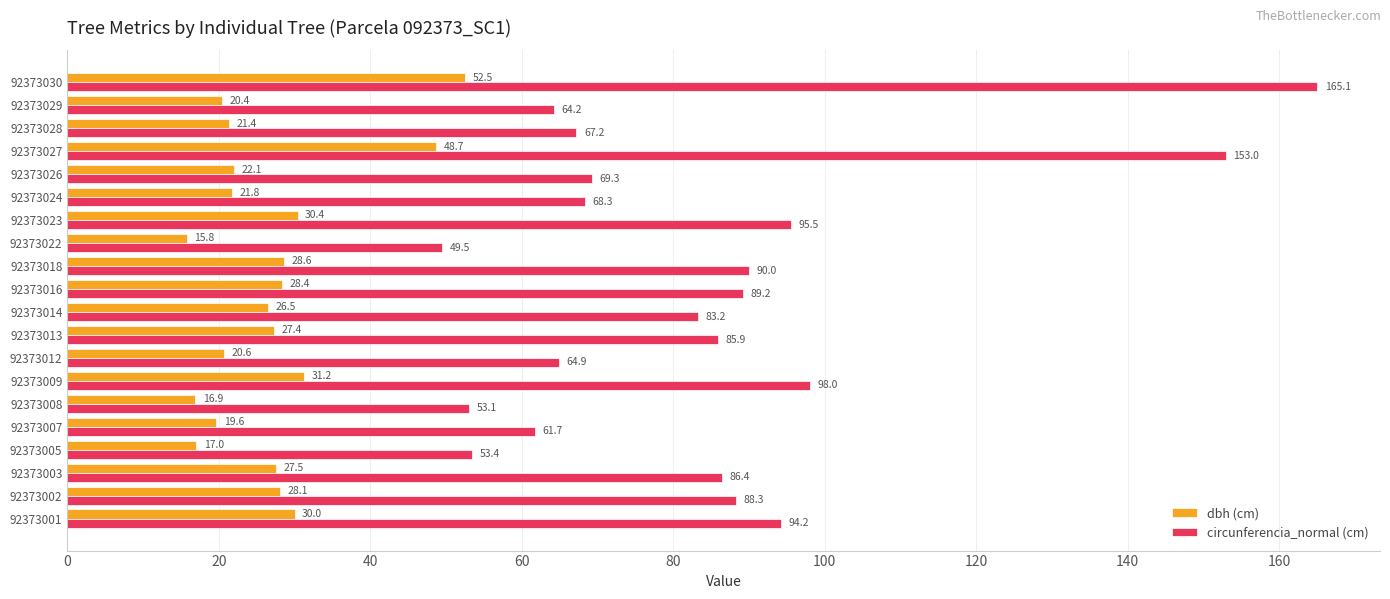

At how many categories does at least one series exceed 97?

3